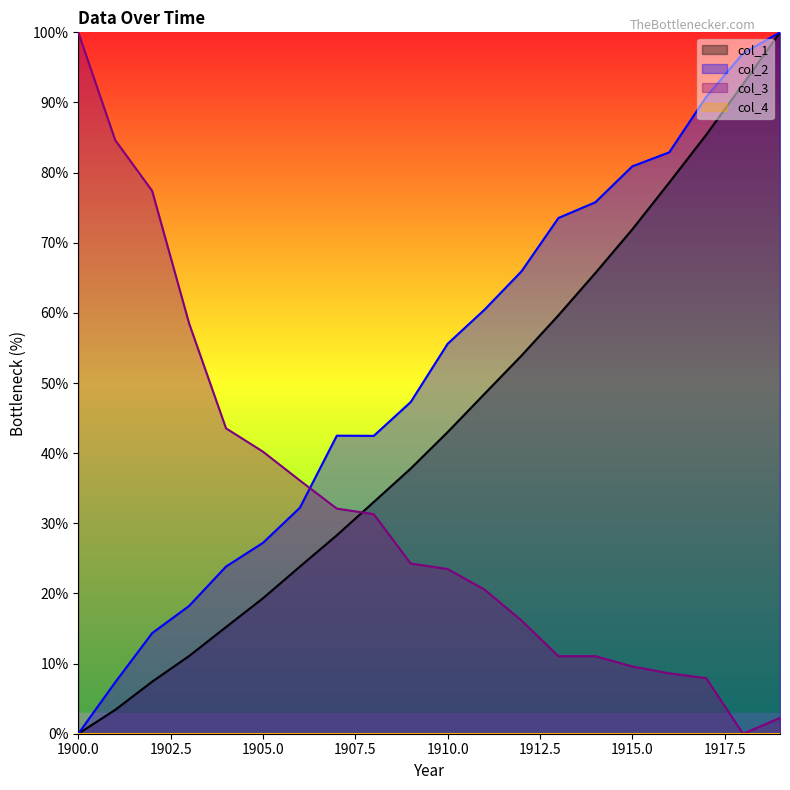

At which label does col_3 reach its minimum?

1918